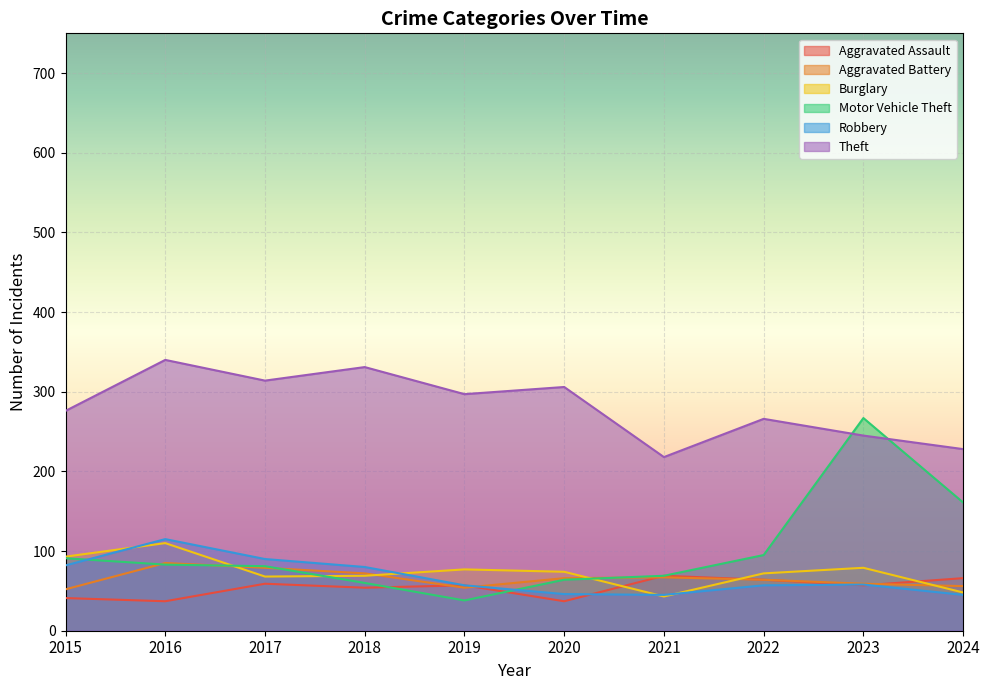

Is it true that Robbery equals 53 at 2018?

False